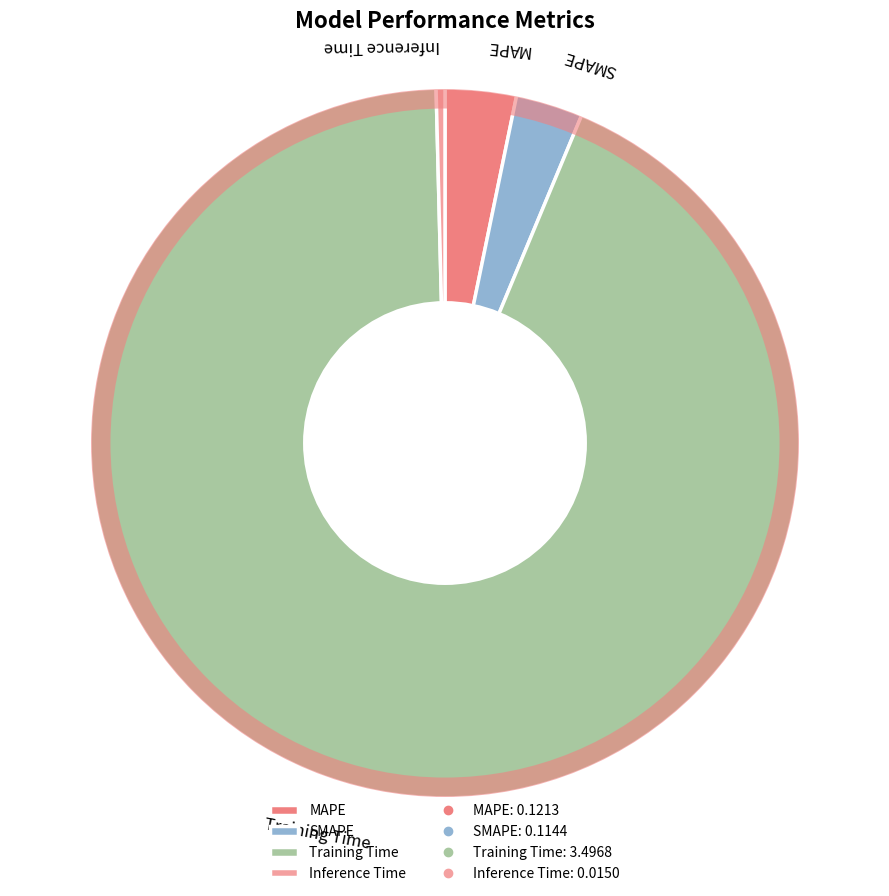

How many segments does this pie chart have?

4